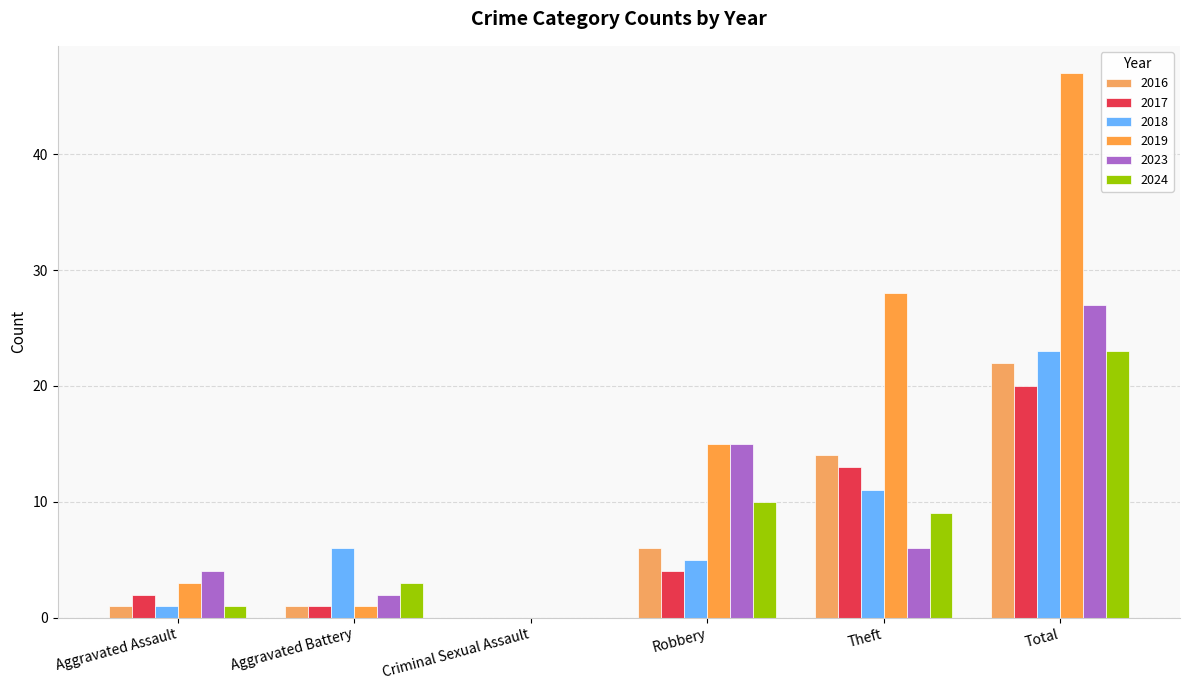

What is the value of the 2019 bar at the 4th from the left?

15